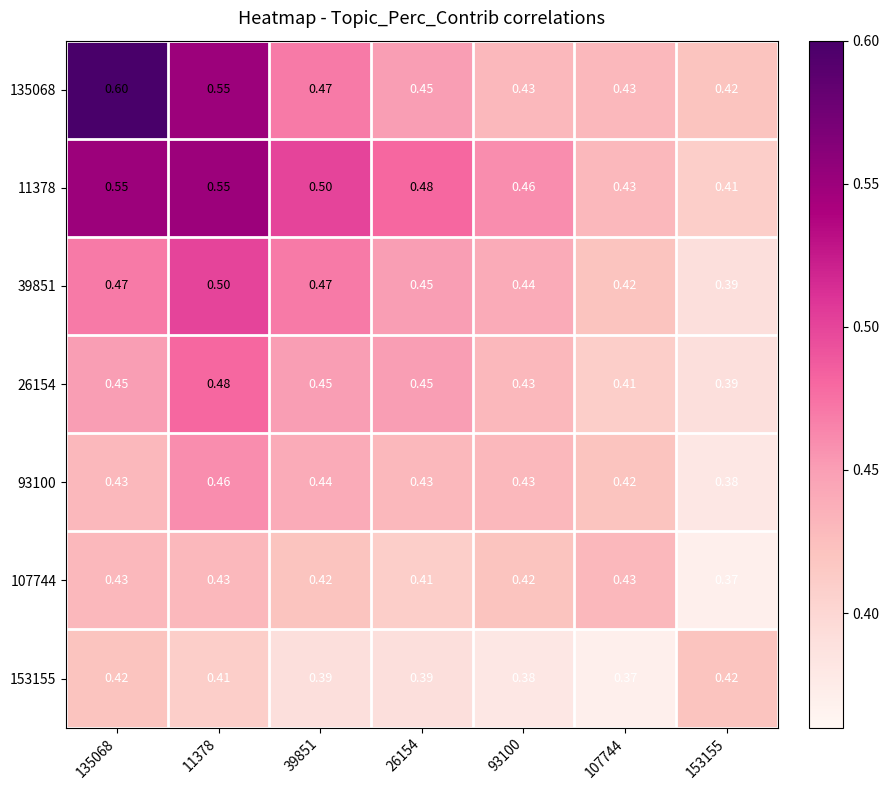

Is the value of 26154 at 11378 greater than the value of 153155 at 153155?

Yes